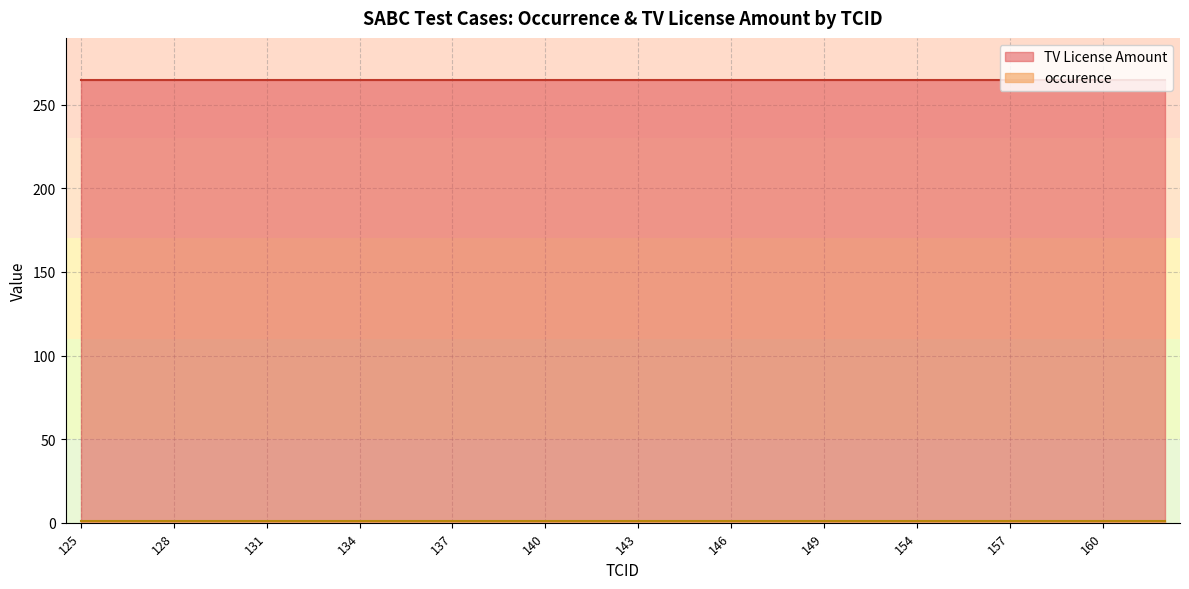

Which series has the largest range (max minus min)?

occurence